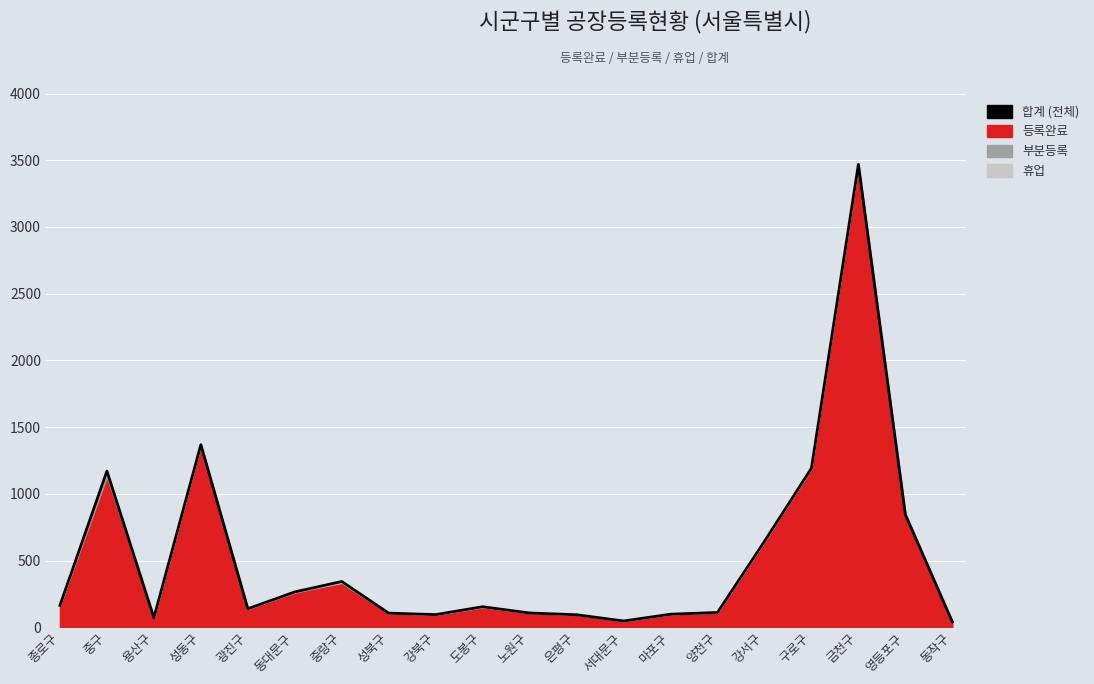

What is the difference between the second highest and minimum values?

1327